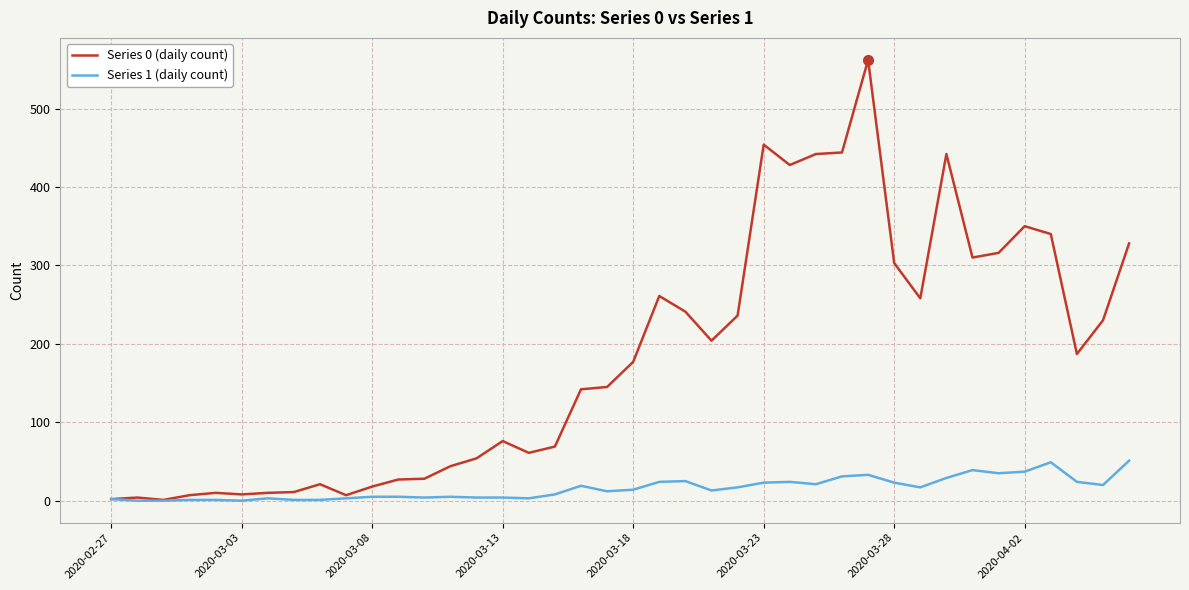

What is the difference between the maximum and second lowest values in the Series 1 (daily count) series?

51